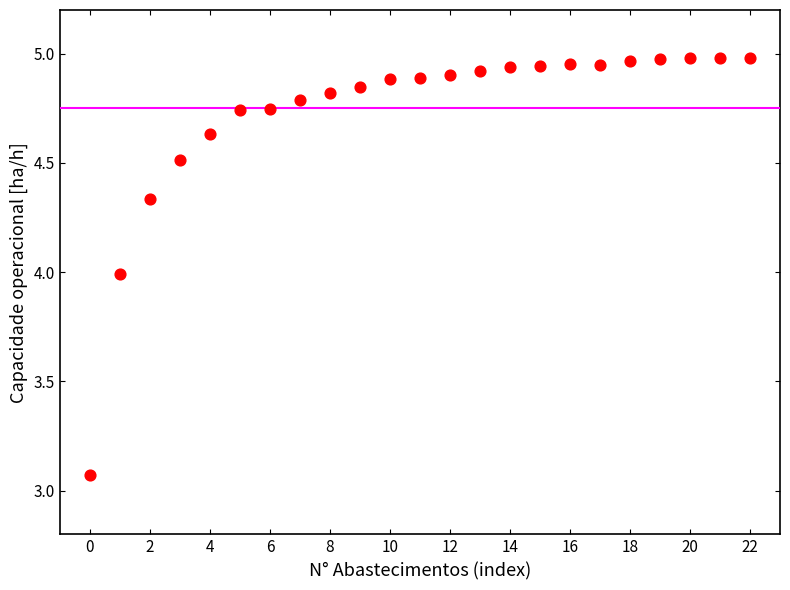

What is the range of Y values (max minus min)?

1.9